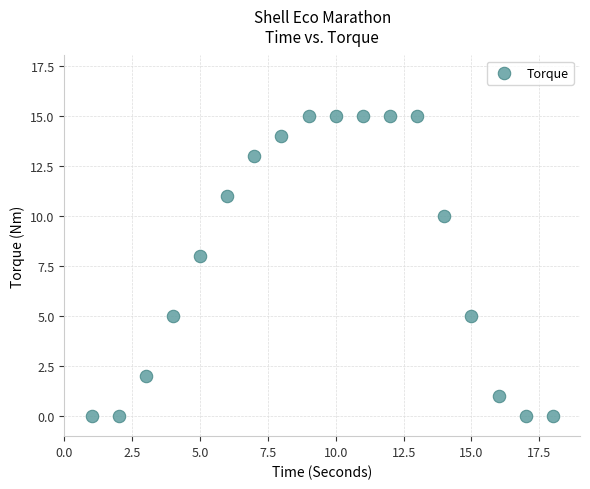

What Y value in the scatter plot is closest to 7?

8